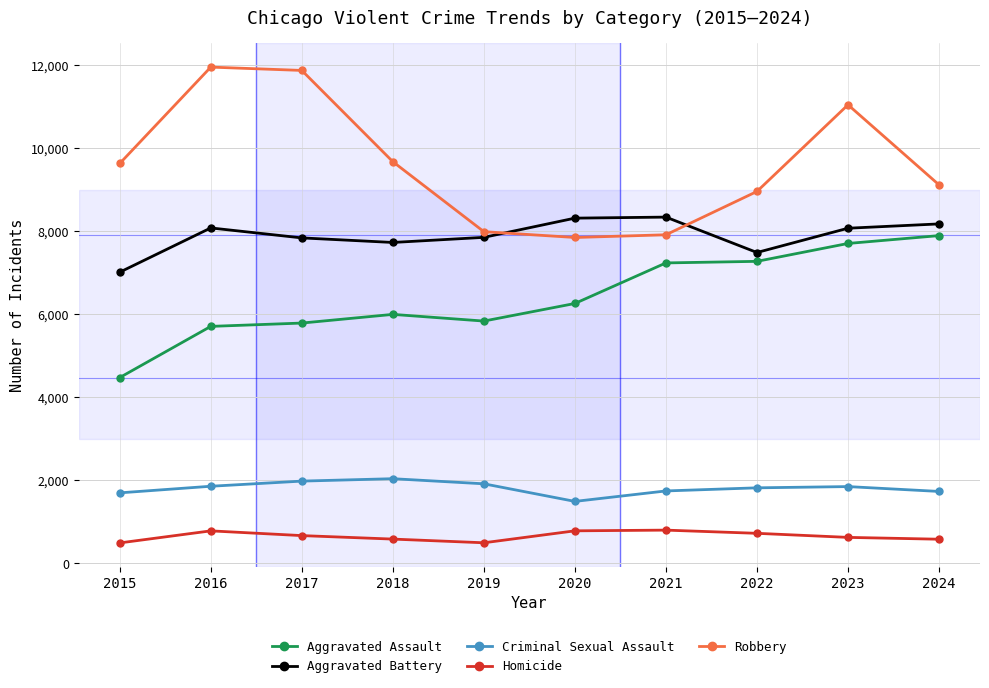

What is the difference between the highest and lowest values at 2022?

8237